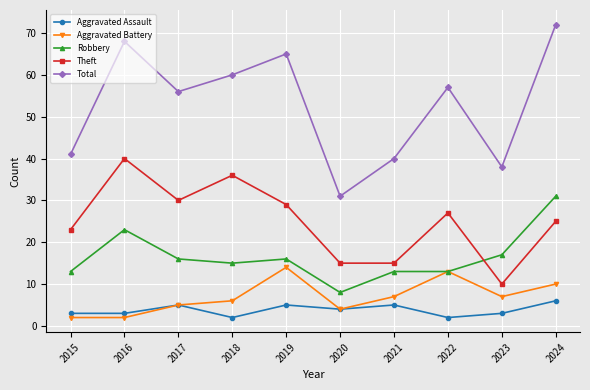

Read the Aggravated Assault value at 2021.

5